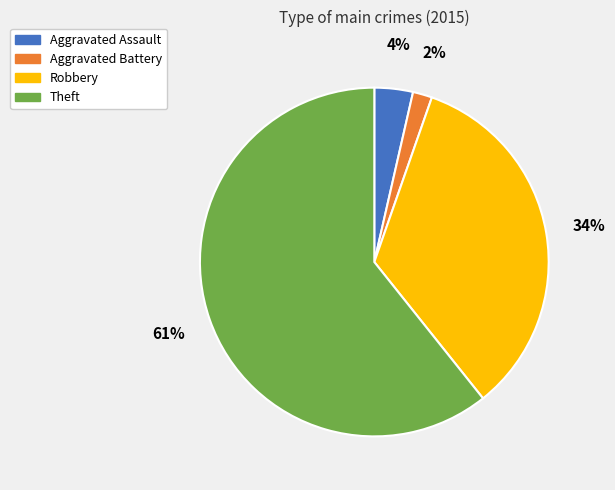

How many segments does this pie chart have?

4